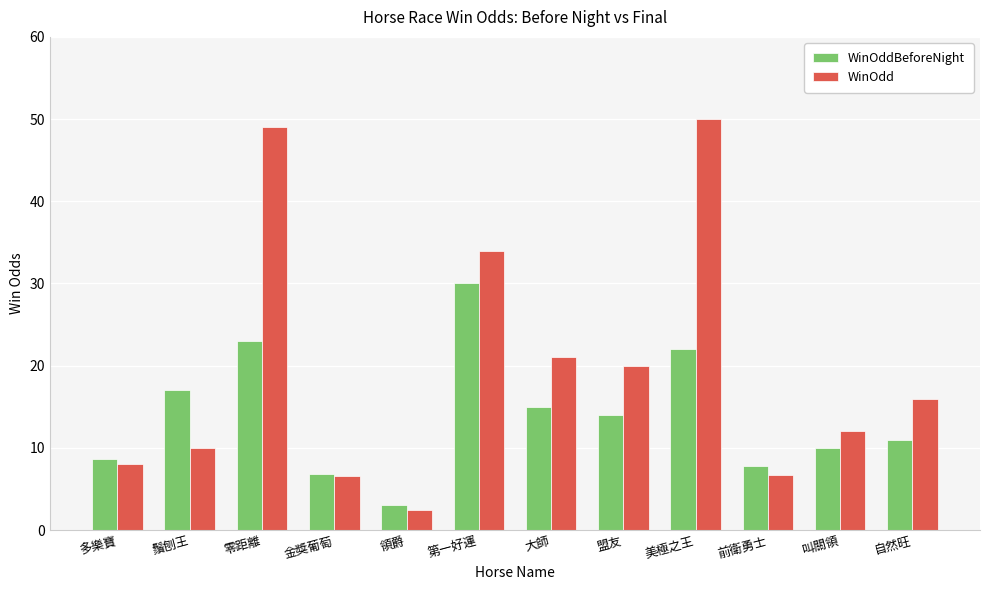

At which label does WinOdd first exceed 16?

零距離